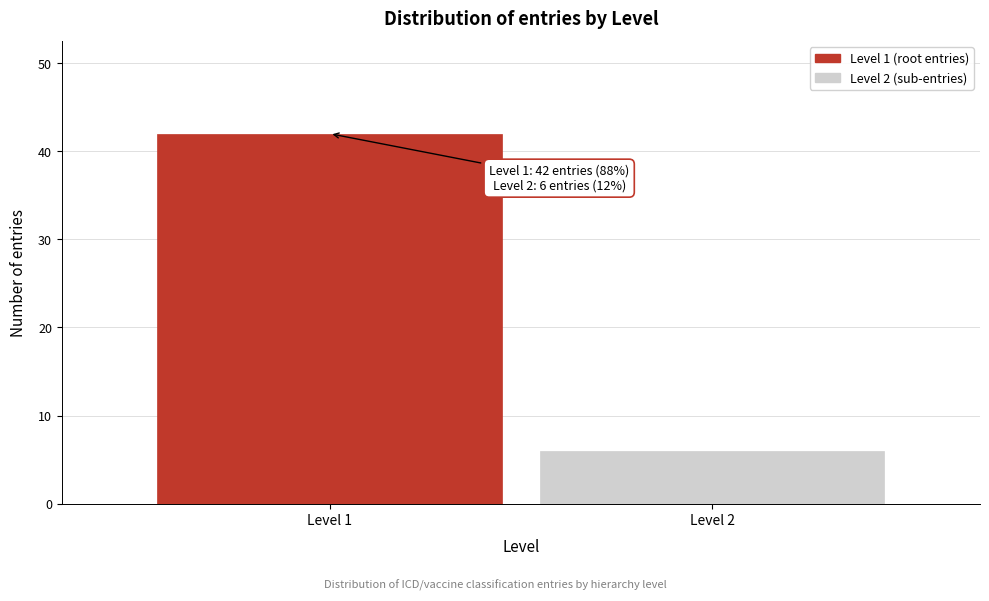

Reading right to left, extract all data points from this chart.

Level 2=6	Level 1=42